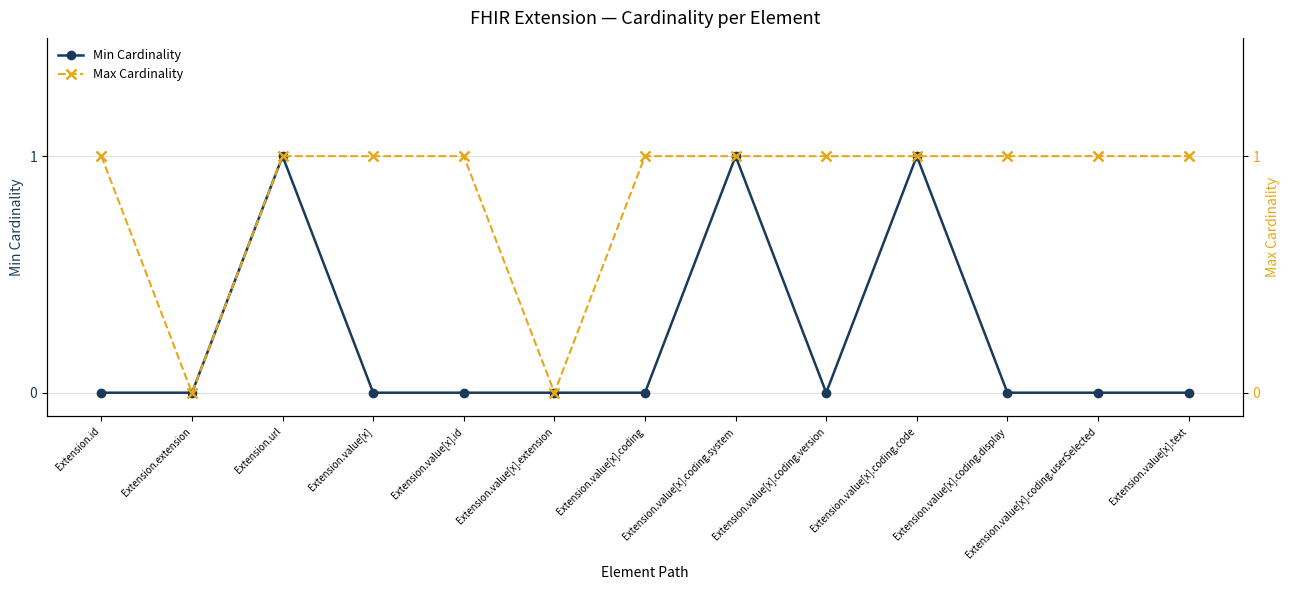

Count the Max Cardinality values in the range 1 to 2.

11